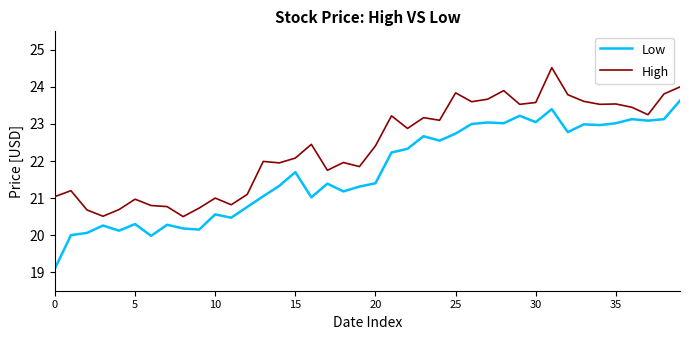

List the series in order of their peak value, lowest first.

Low, High